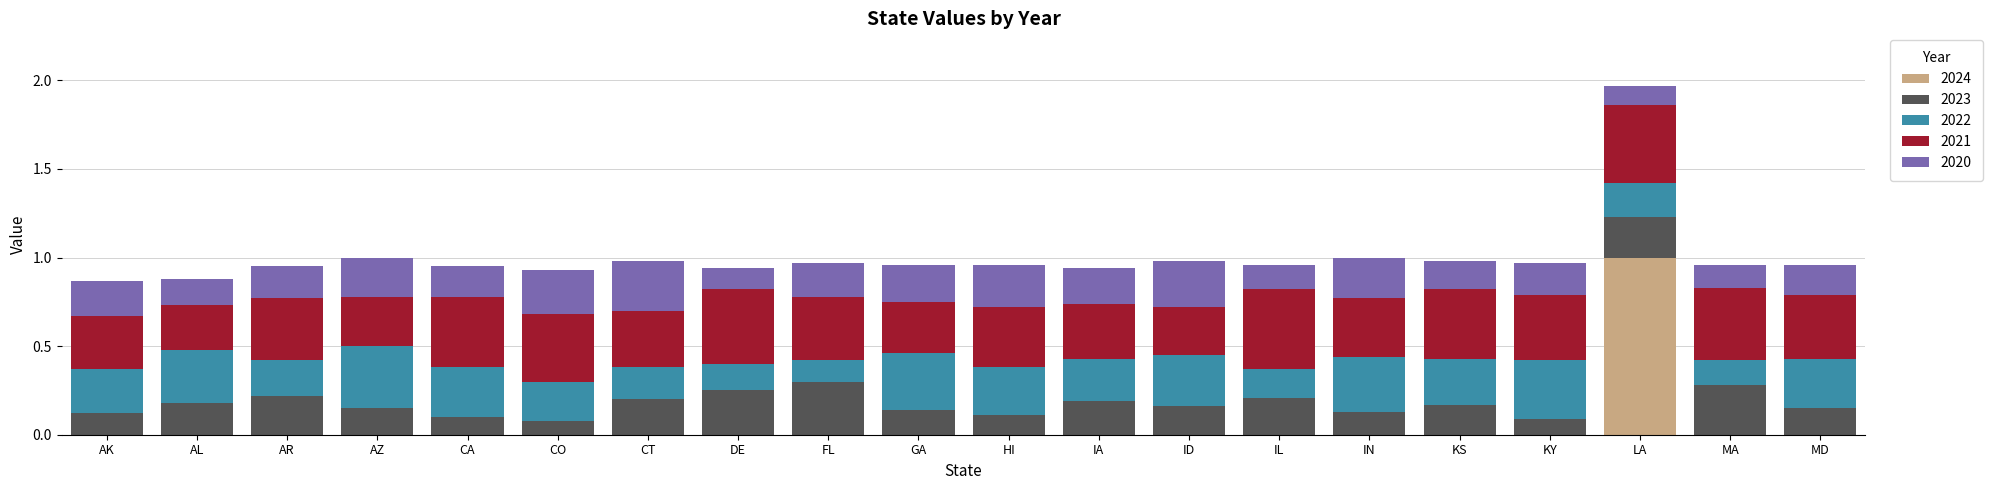

Are the bars horizontal?

No